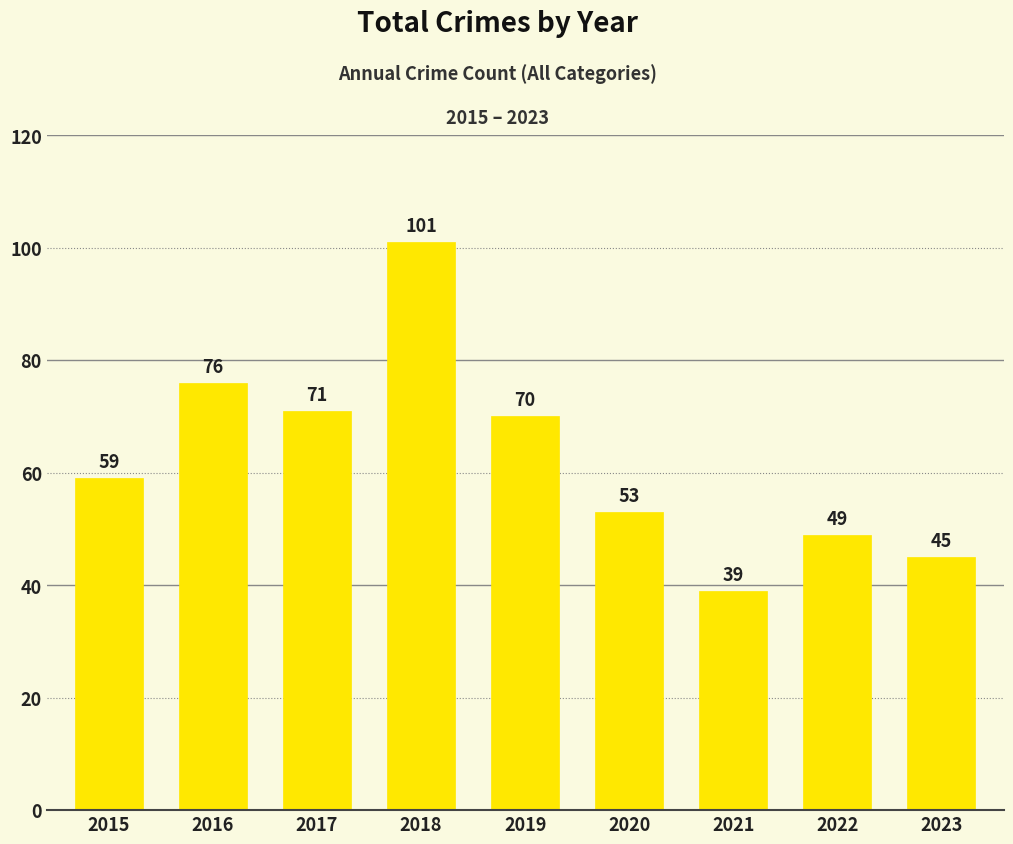

How many distinct data groups are displayed?

1